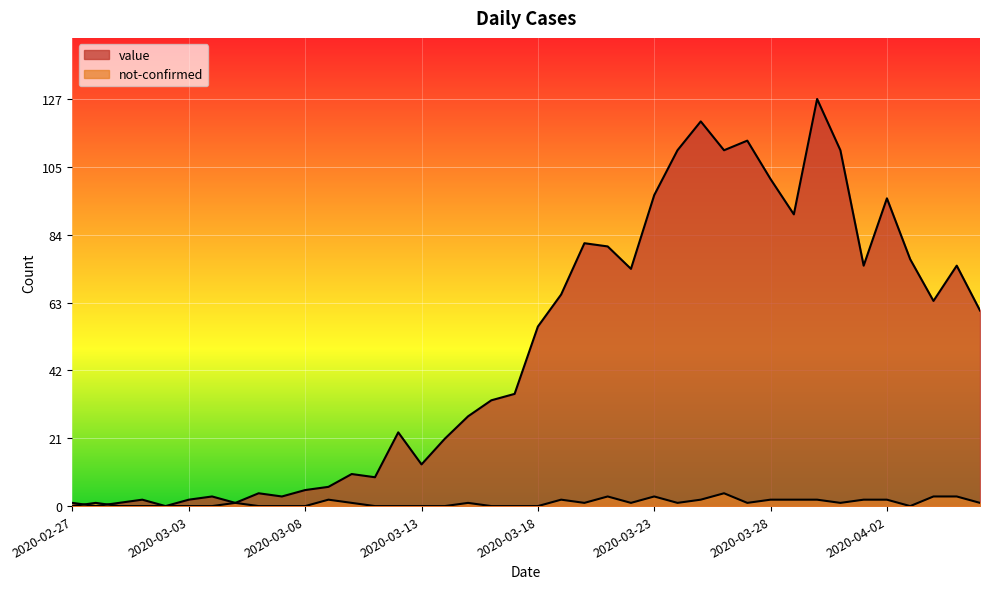

Which category has the highest value in the value series?

2020-03-30